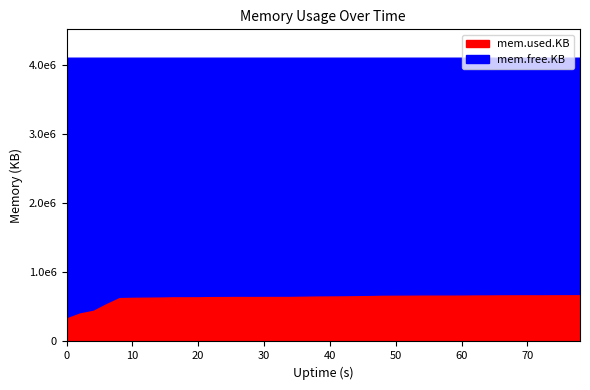

What value does the mem.used.KB series have at 22, to the nearest 100?

661000